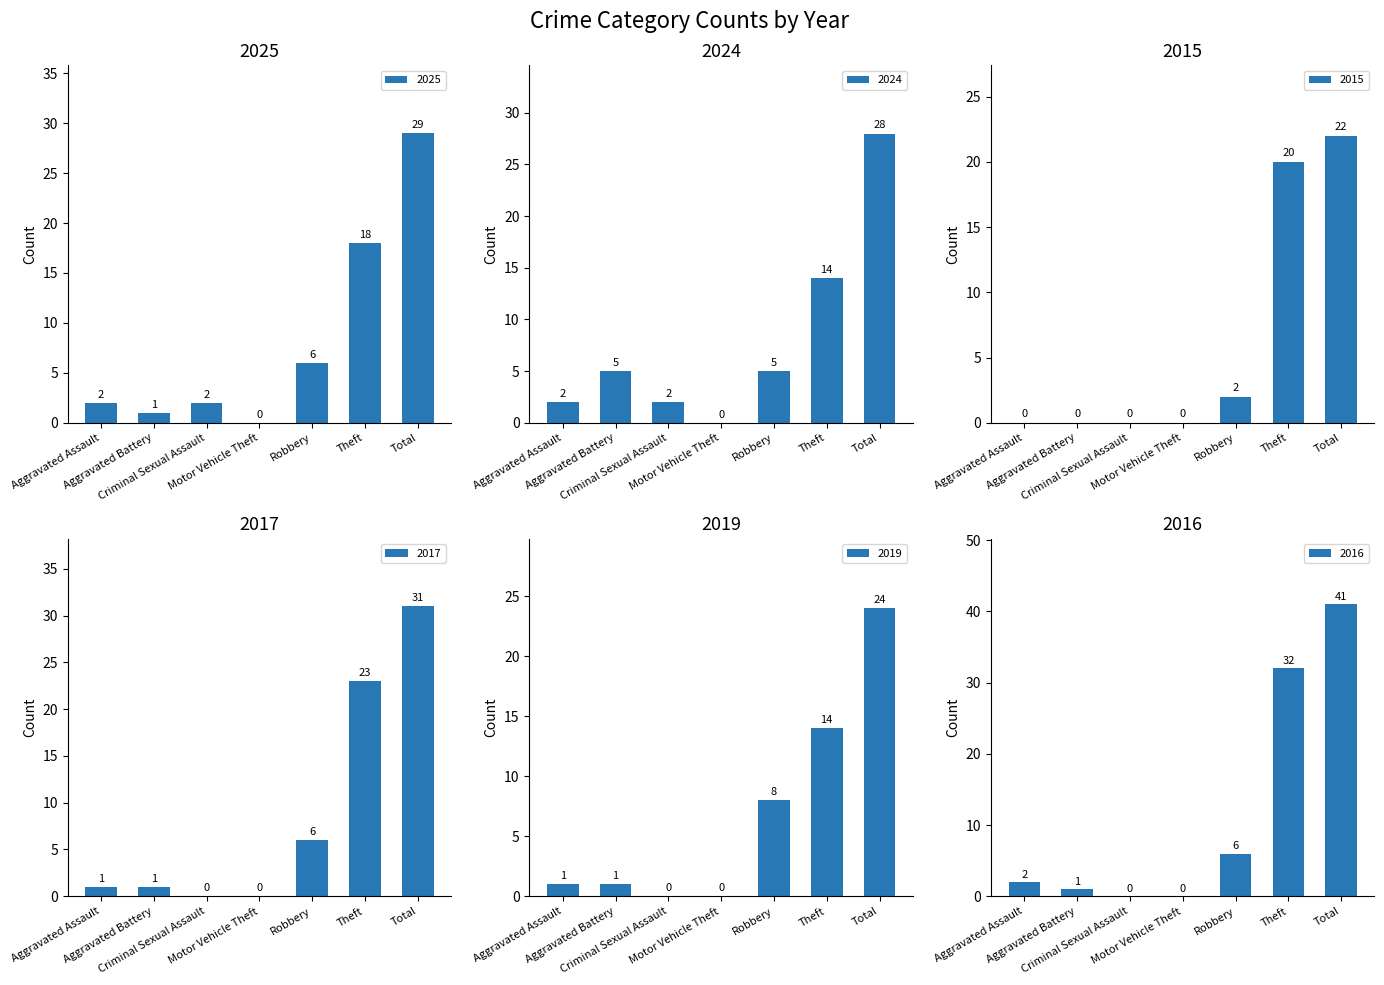

The 2016 series shows 27 at Total. True or false?

False